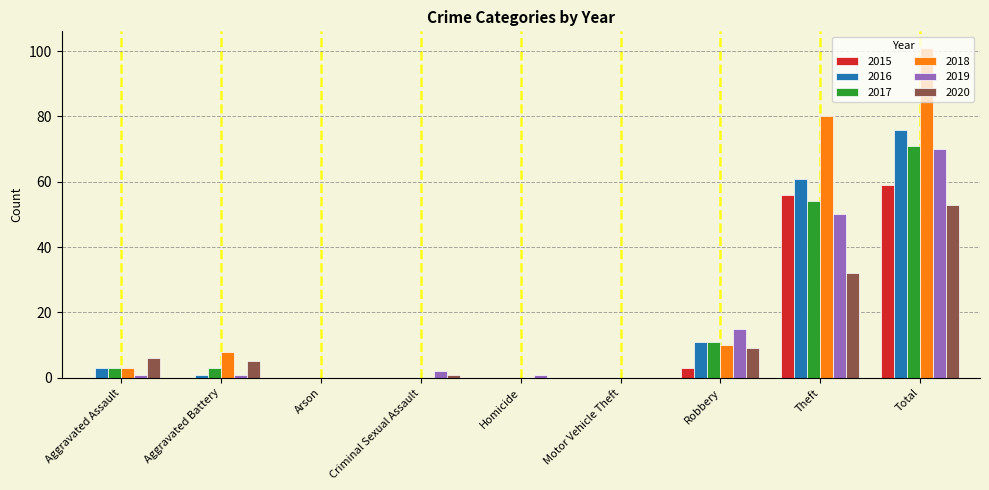

Are the bars grouped side by side (vs. stacked)?

Yes